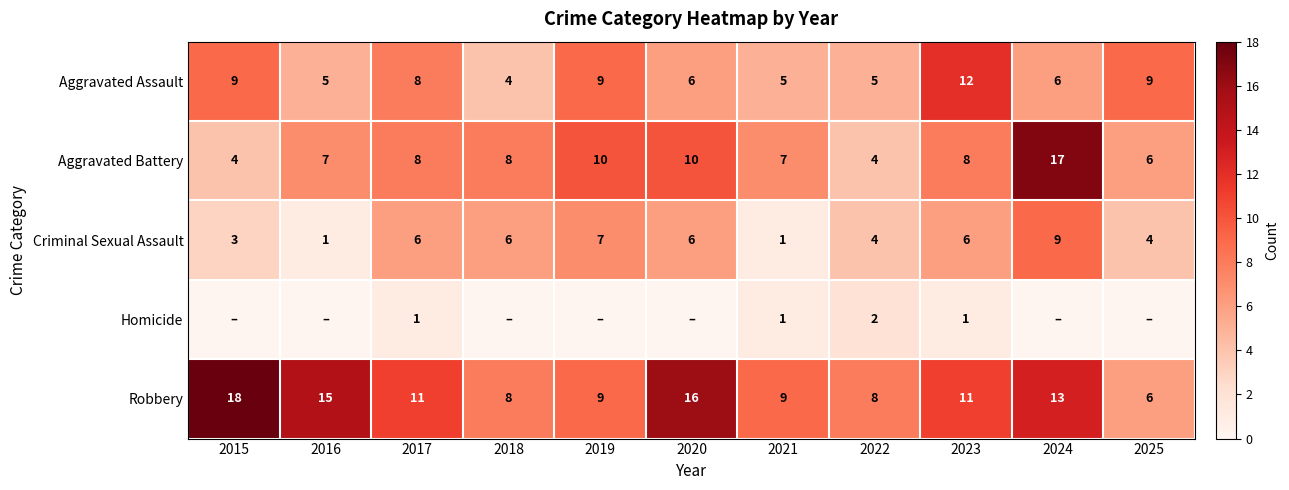

What is the difference between the Criminal Sexual Assault values at 2015 and 2016?

2